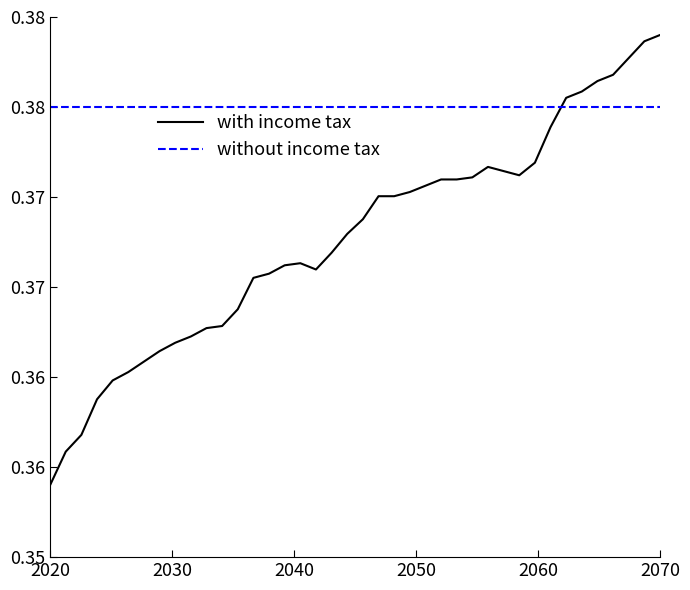

What is the average value?

0.4